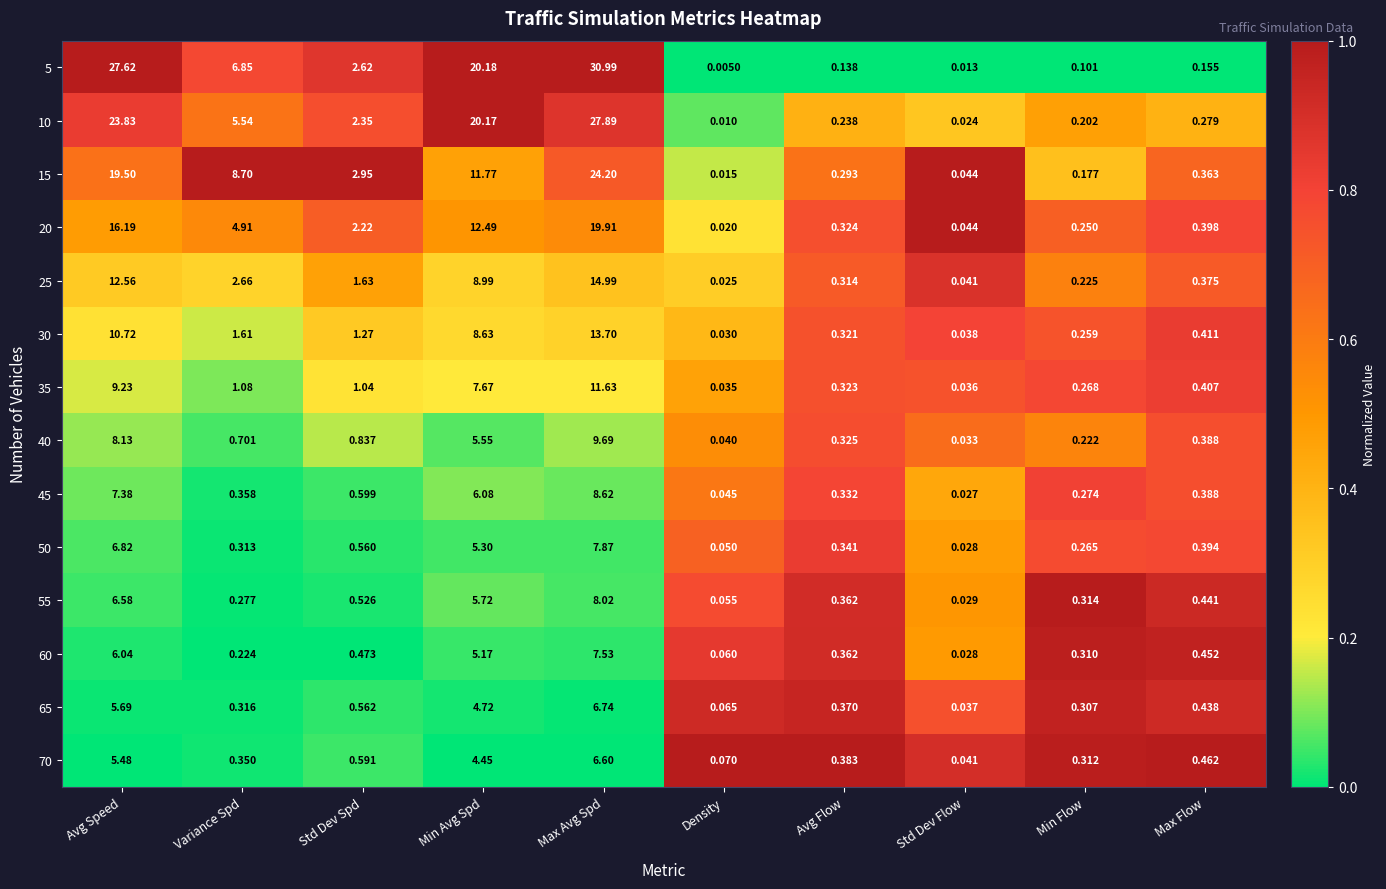

What is the maximum value shown in the chart?

31.0